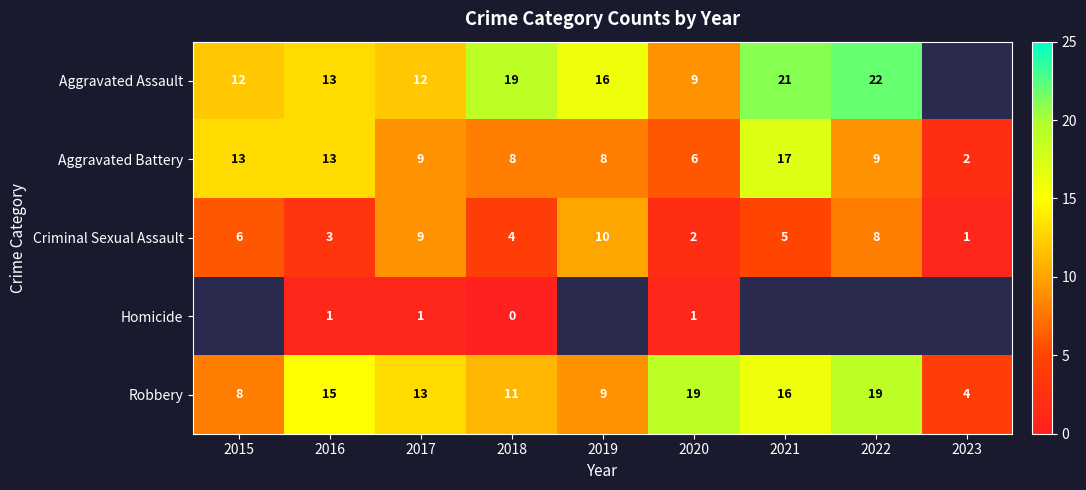

What is the difference between the second highest and second lowest values in the Aggravated Battery series?

7